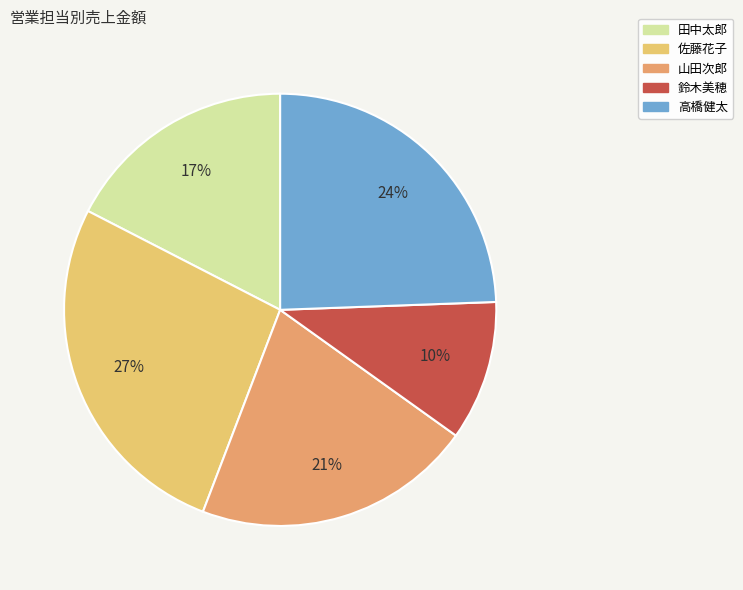

To the nearest percent, what is the difference between the 鈴木美穂 and 田中太郎 slice percentages?

7%